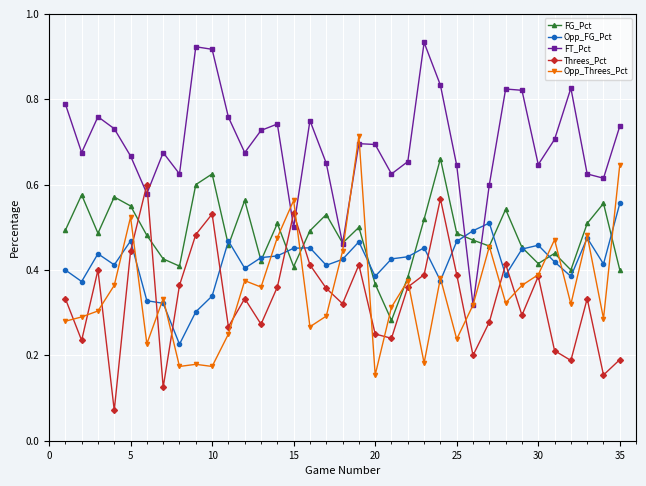

How many Threes_Pct values are between 0 and 1?

35